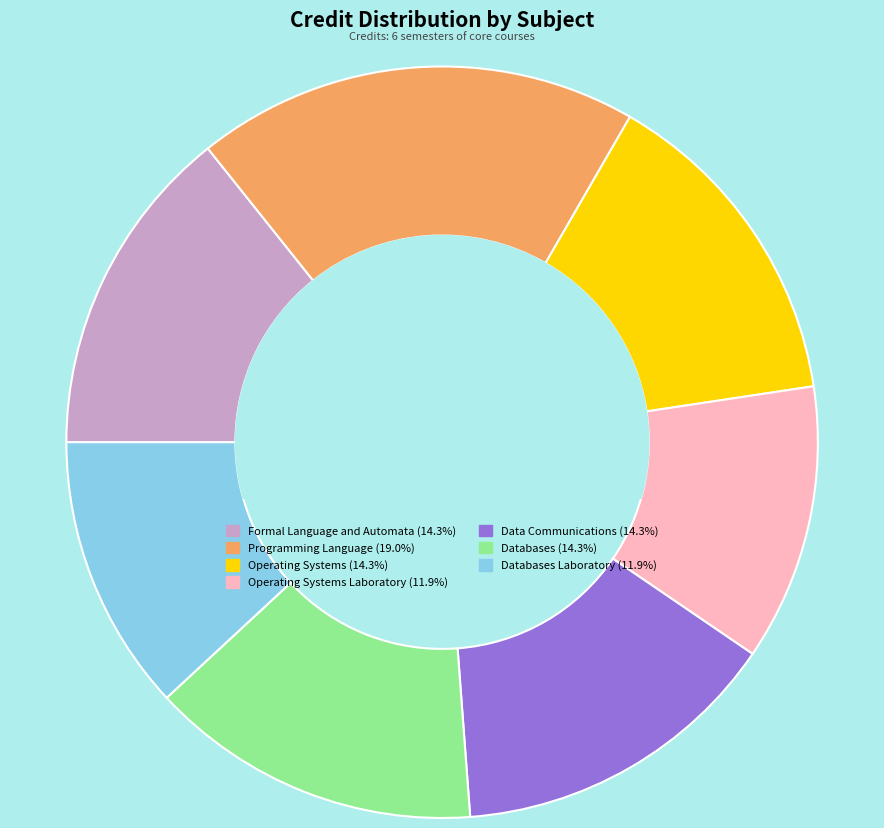

Is there any slice that represents more than half of the pie?

No